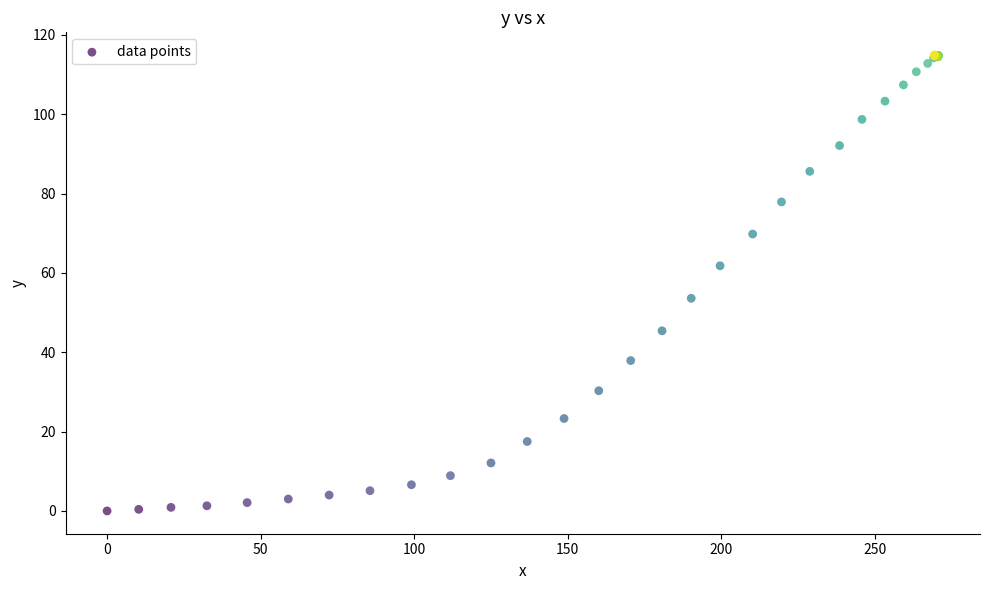

What Y value in the scatter plot is closest to 57?

53.6